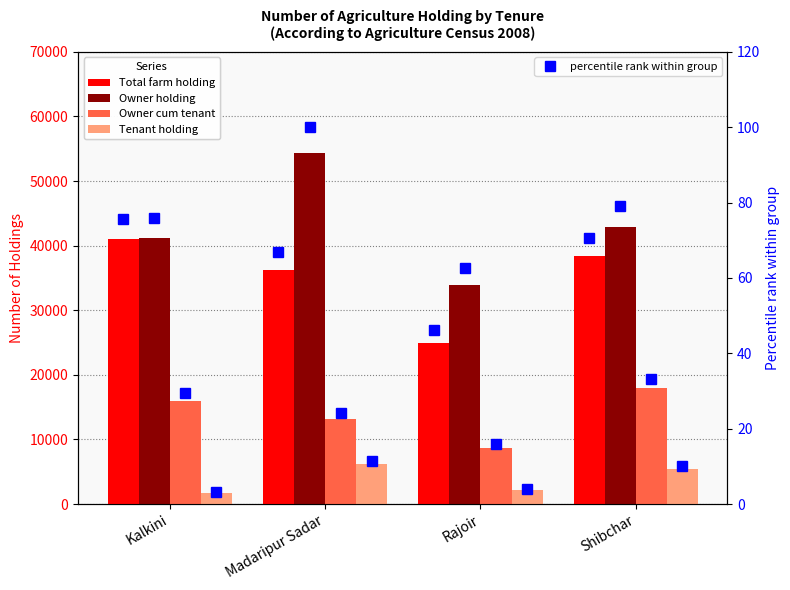

The Total farm holding series shows 9636.3 at Shibchar. True or false?

False